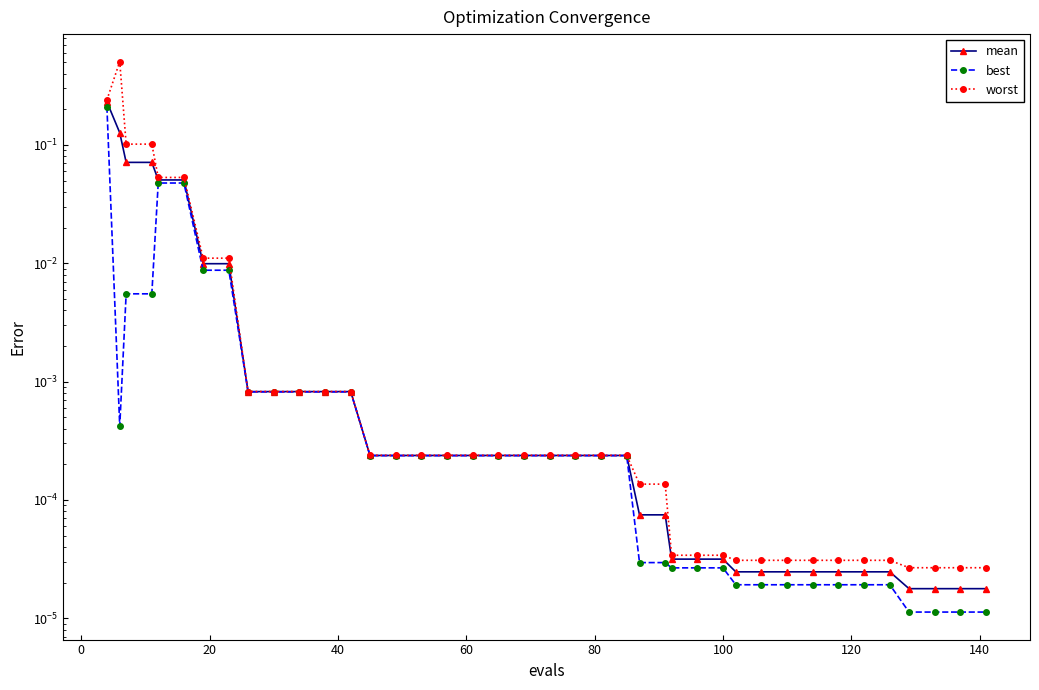

Reading right to left, extract all data points from this chart.

mean: 0.0	0.0	0.0	0.0	0.0	0.0	0.0	0.0	0.0	0.0	0.0	0.0	0.0	0.0	0.0	0.0	0.0	0.0	0.0	0.0	0.0	0.0	0.0	0.0	0.0	0.0	0.0	0.0	0.0	0.0	0.0	0.0	0.0	0.0	0.1	0.1	0.1	0.1	0.1	0.2
best: 0.0	0.0	0.0	0.0	0.0	0.0	0.0	0.0	0.0	0.0	0.0	0.0	0.0	0.0	0.0	0.0	0.0	0.0	0.0	0.0	0.0	0.0	0.0	0.0	0.0	0.0	0.0	0.0	0.0	0.0	0.0	0.0	0.0	0.0	0.0	0.0	0.0	0.0	0.0	0.2
worst: 0.0	0.0	0.0	0.0	0.0	0.0	0.0	0.0	0.0	0.0	0.0	0.0	0.0	0.0	0.0	0.0	0.0	0.0	0.0	0.0	0.0	0.0	0.0	0.0	0.0	0.0	0.0	0.0	0.0	0.0	0.0	0.0	0.0	0.0	0.1	0.1	0.1	0.1	0.5	0.2